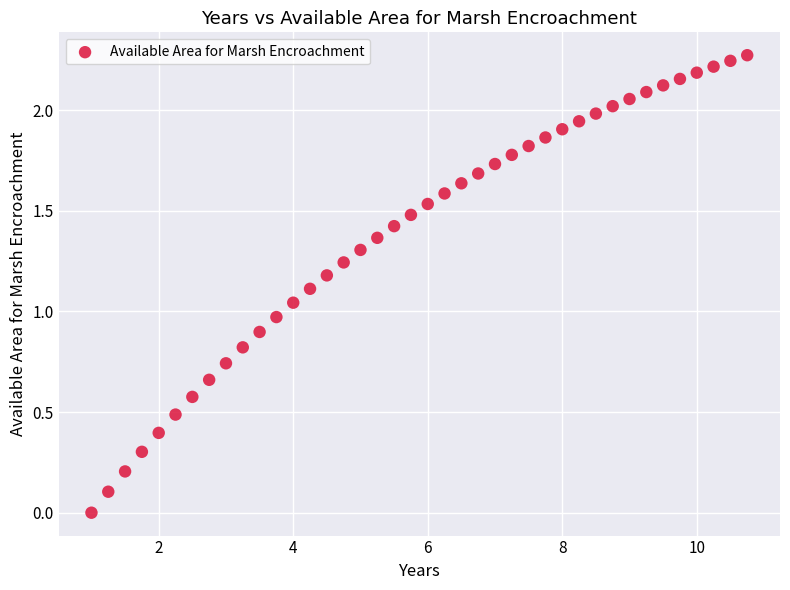

What is the range of X values (max minus min)?

9.8